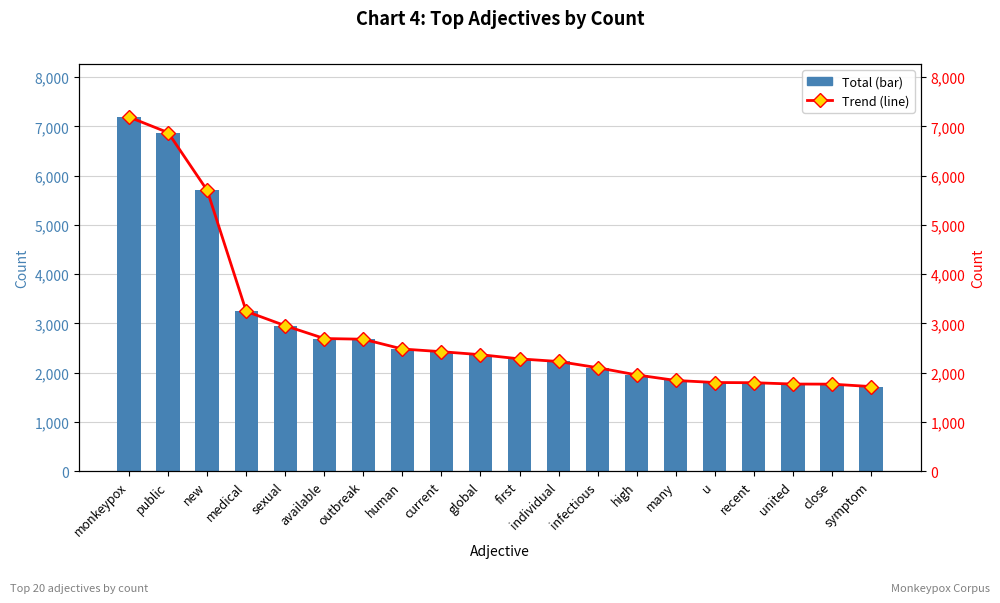

List the series in order of their peak value, highest first.

count (bar), count (line)